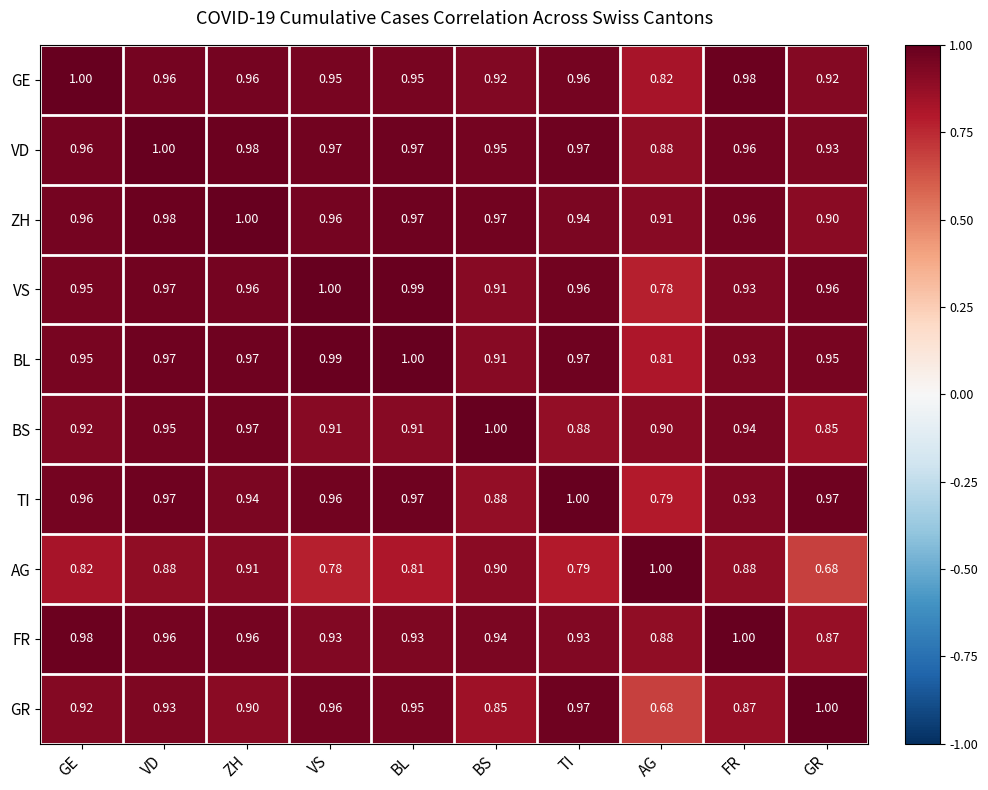

Is the value of TI at FR greater than the value of VD at GE?

No